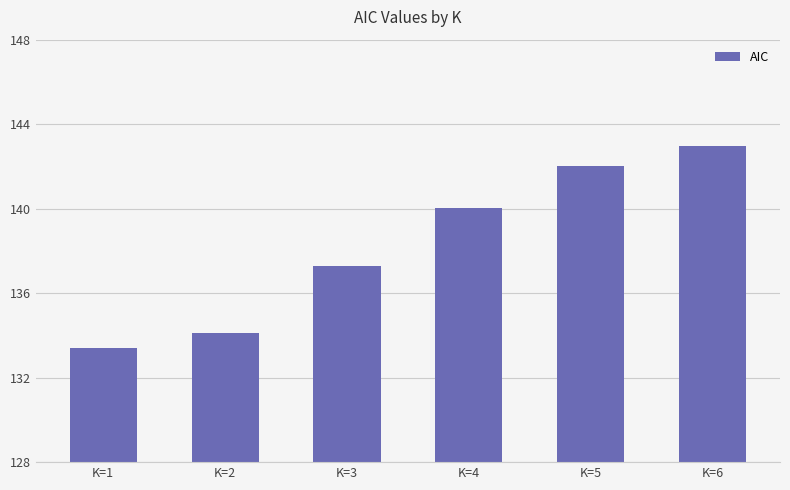

Rank the categories by value from lowest to highest.

K=1, K=2, K=3, K=4, K=5, K=6